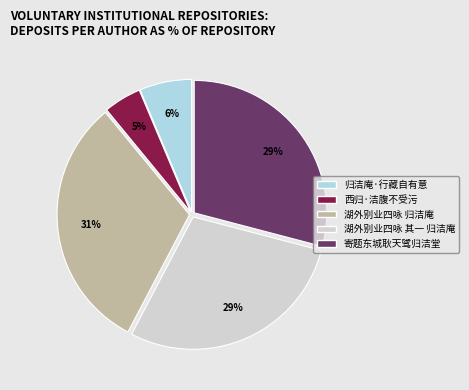

To the nearest percent, what portion does 归洁庵·行藏自有意 represent?

6%